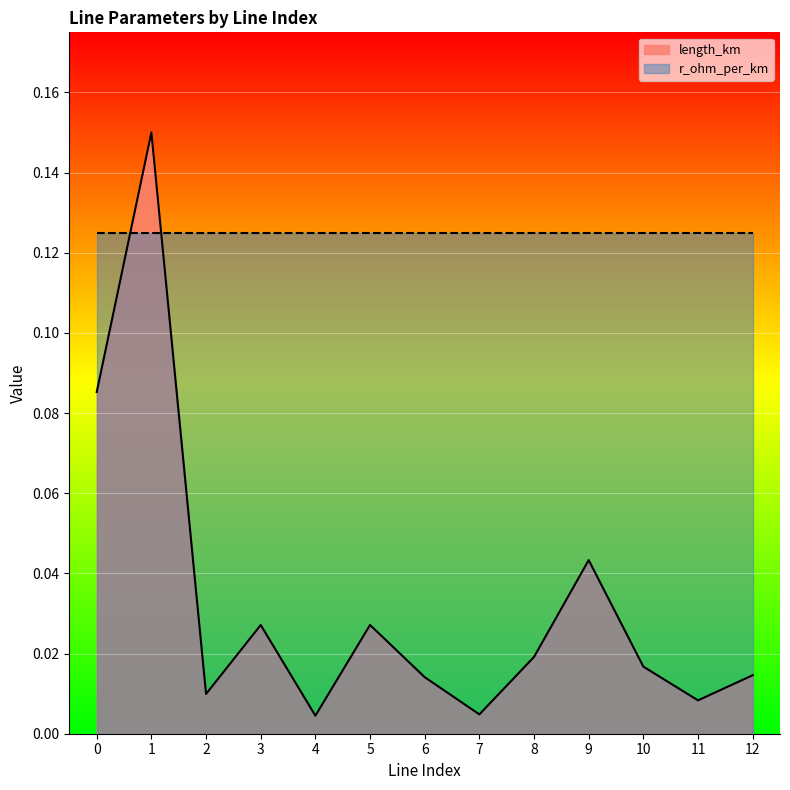

Reading left to right, what are all the values shown in this chart?

0=0.1	1=0.2	2=0.0	3=0.0	4=0.0	5=0.0	6=0.0	7=0.0	8=0.0	9=0.0	10=0.0	11=0.0	12=0.0